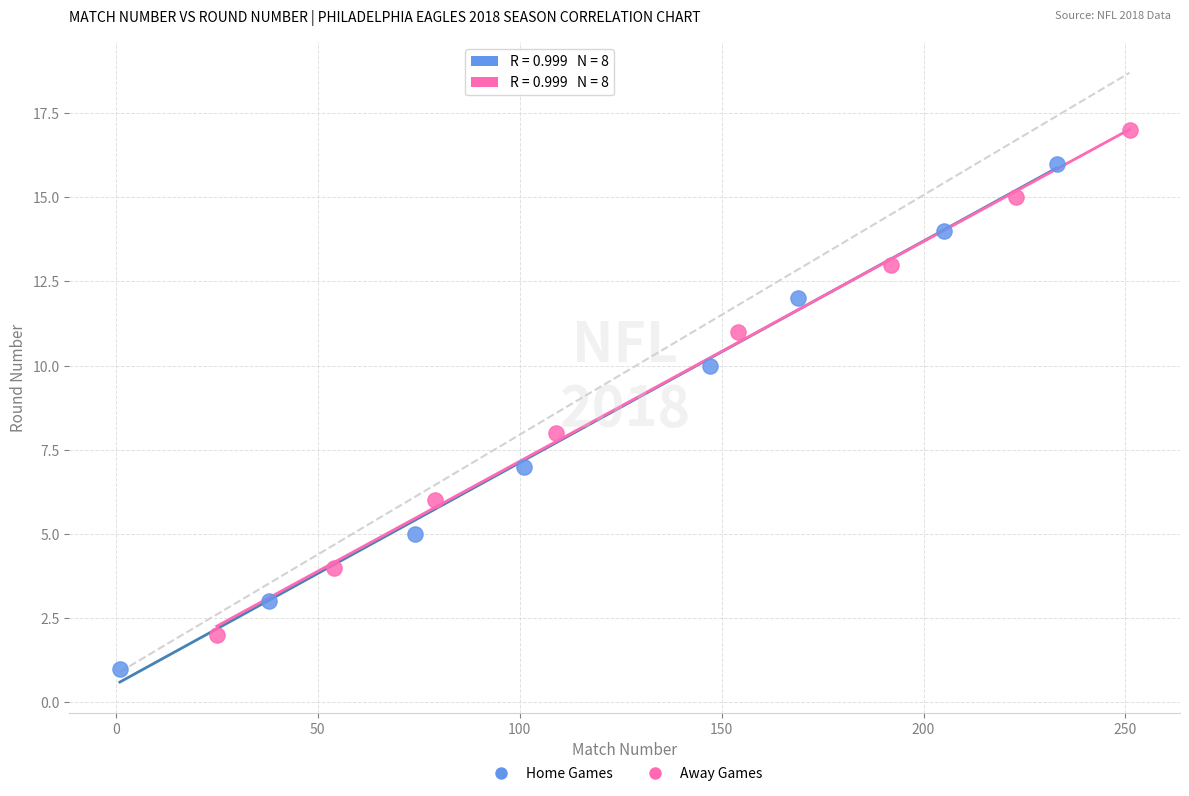

Which series contains the highest Y value?

Away Games